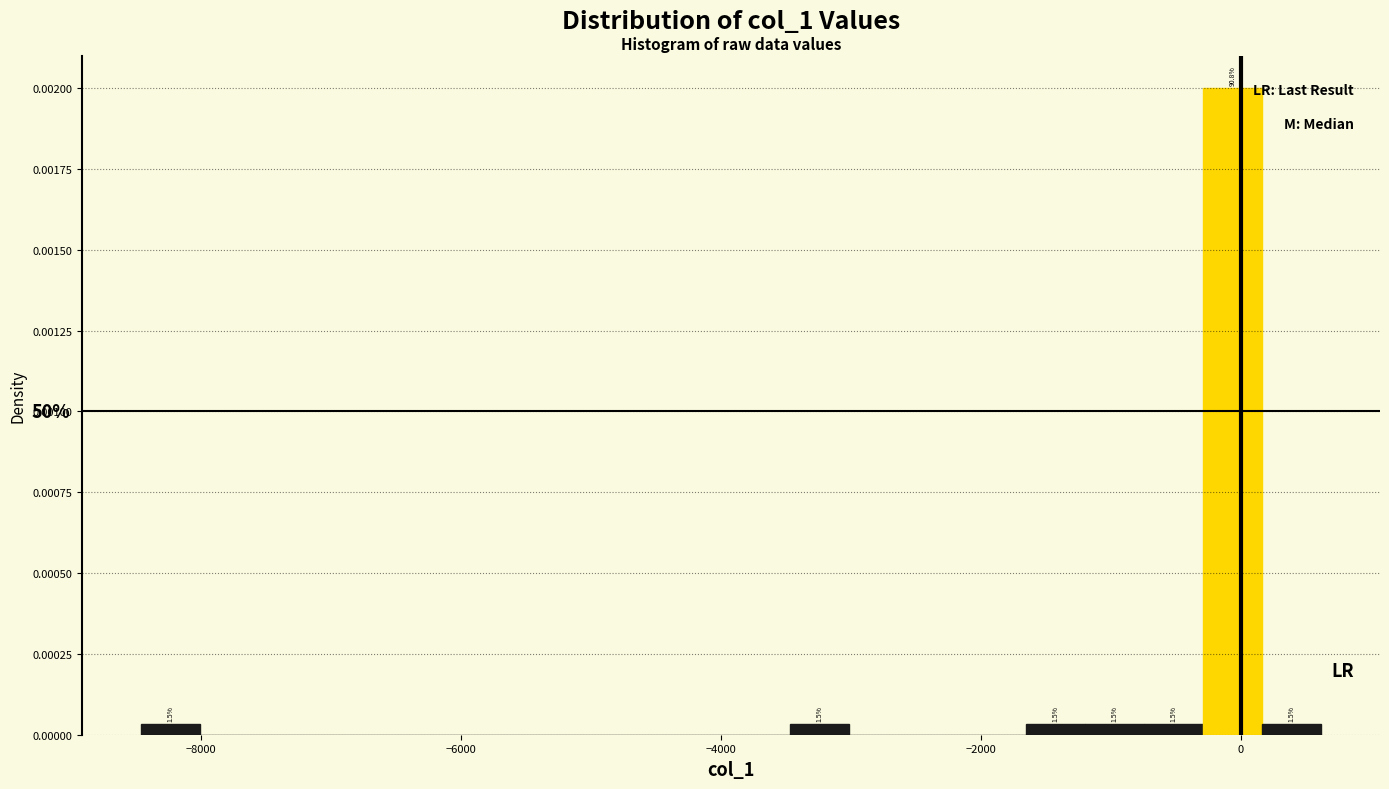

Read against the x-axis, roughly where is the centre of the tallest bar?

0